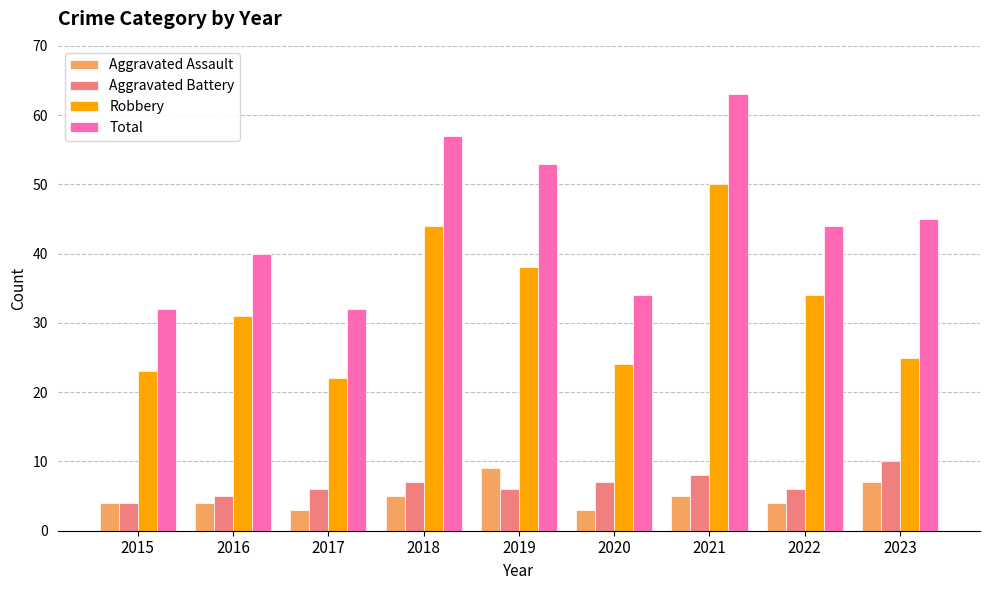

Reading left to right, what are all the values shown in this chart?

Aggravated Assault: 4	4	3	5	9	3	5	4	7
Aggravated Battery: 4	5	6	7	6	7	8	6	10
Robbery: 23	31	22	44	38	24	50	34	25
Total: 32	40	32	57	53	34	63	44	45